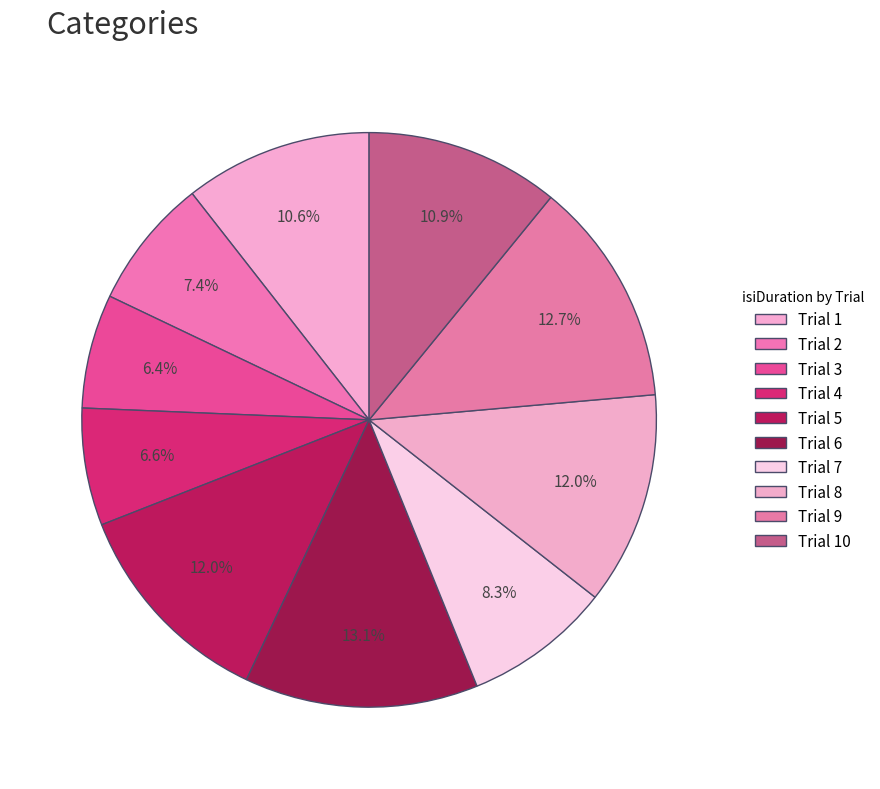

Which category has the biggest portion of the pie?

6